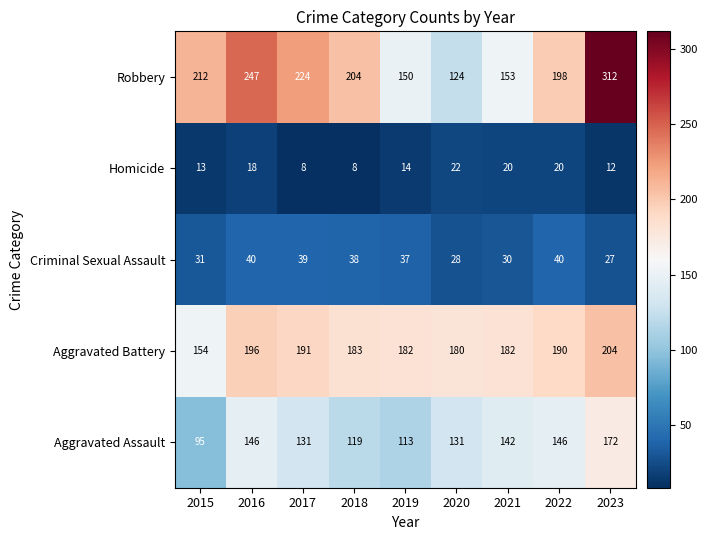

Is it true that Aggravated Assault equals 167 at 2019?

False